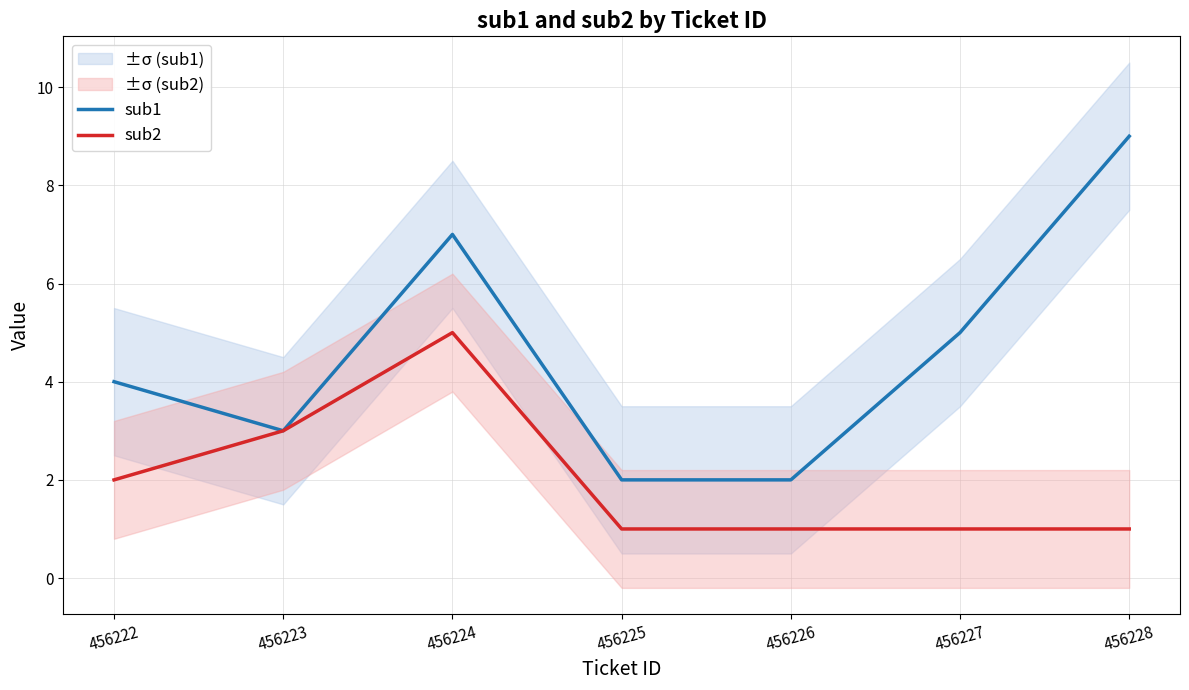

What is the value of the sub1 point at the 5th from the left?

2